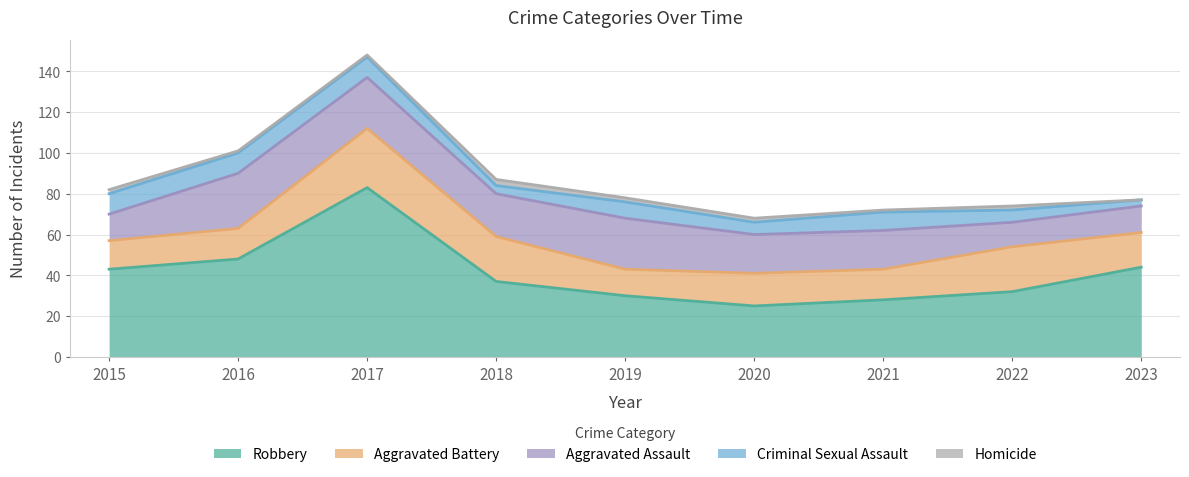

Which series has the widest spread of values?

Robbery